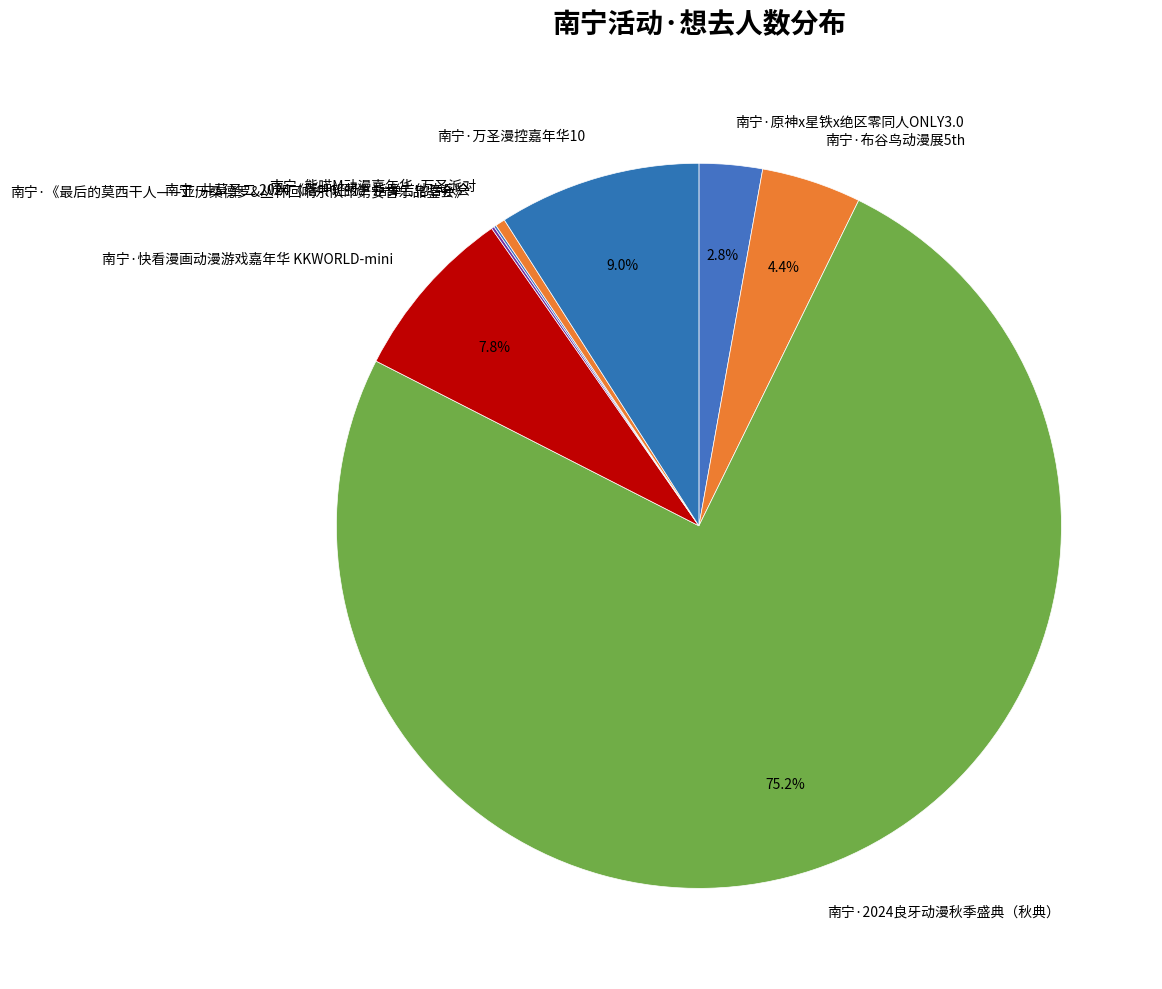

Is the sum of 南宁·万圣漫控嘉年华10 and 南宁·2024良牙动漫秋季盛典（秋典） greater than half?

Yes